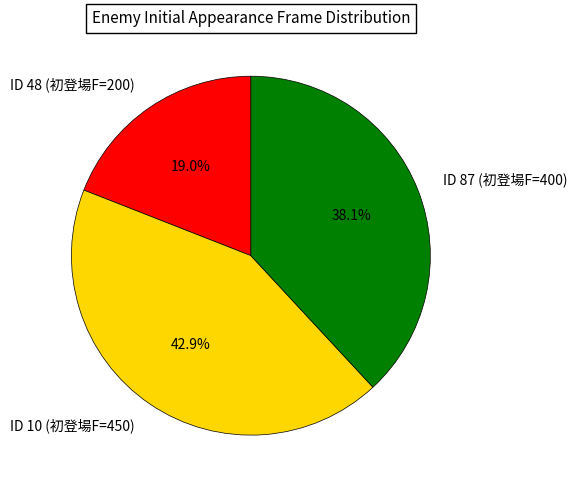

To the nearest percent, what is the difference between the largest and smallest slice percentages?

24%